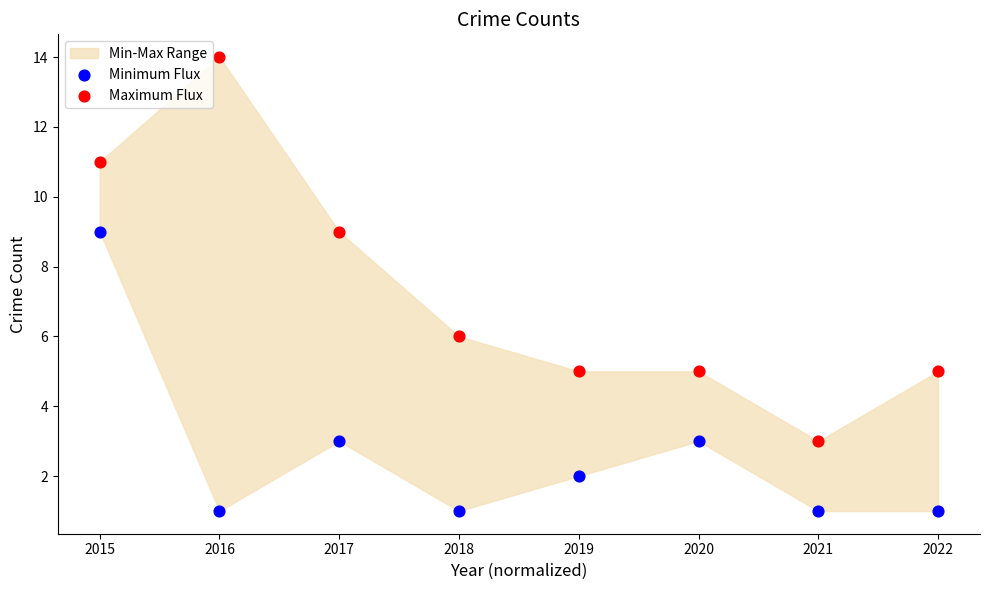

Which series has the largest Y range (max minus min)?

Maximum Flux